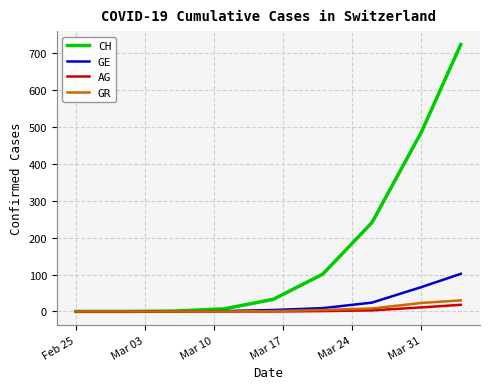

What is the maximum value shown in the chart?

724